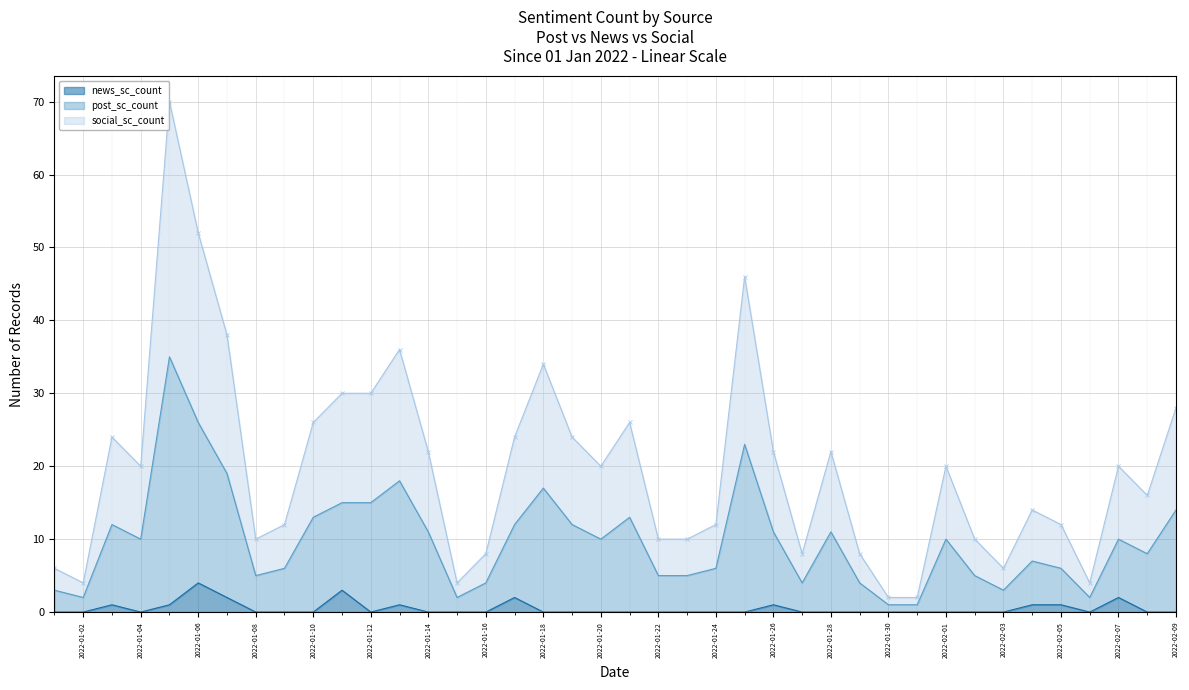

Reading left to right, list all the values displayed in this chart.

social_sc_count: 6	4	24	20	70	52	38	10	12	26	30	30	36	22	4	8	24	34	24	20	26	10	10	12	46	22	8	22	8	2	2	20	10	6	14	12	4	20	16	28
post_sc_count: 3	2	12	10	35	26	19	5	6	13	15	15	18	11	2	4	12	17	12	10	13	5	5	6	23	11	4	11	4	1	1	10	5	3	7	6	2	10	8	14
news_sc_count: 0	0	1	0	1	4	2	0	0	0	3	0	1	0	0	0	2	0	0	0	0	0	0	0	0	1	0	0	0	0	0	0	0	0	1	1	0	2	0	0